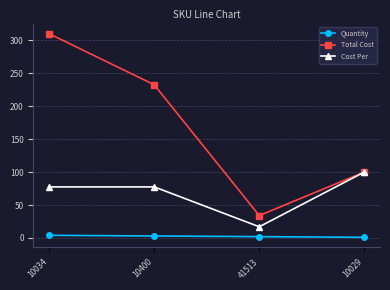

Rank the series by their maximum value, from highest to lowest.

Total Cost, Cost Per, Quantity